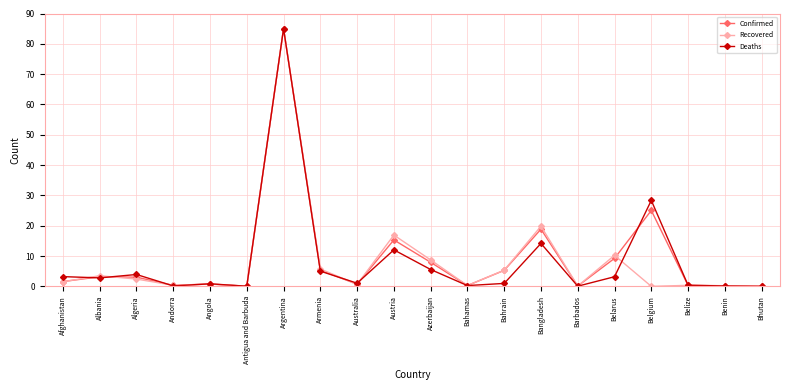

Where does the Deaths series first go above 2?

Afghanistan